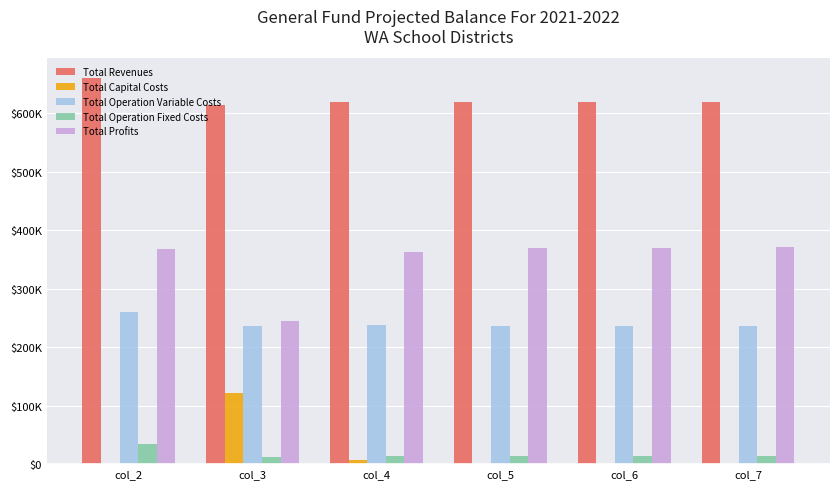

Which label corresponds to the largest value in the chart?

col_2